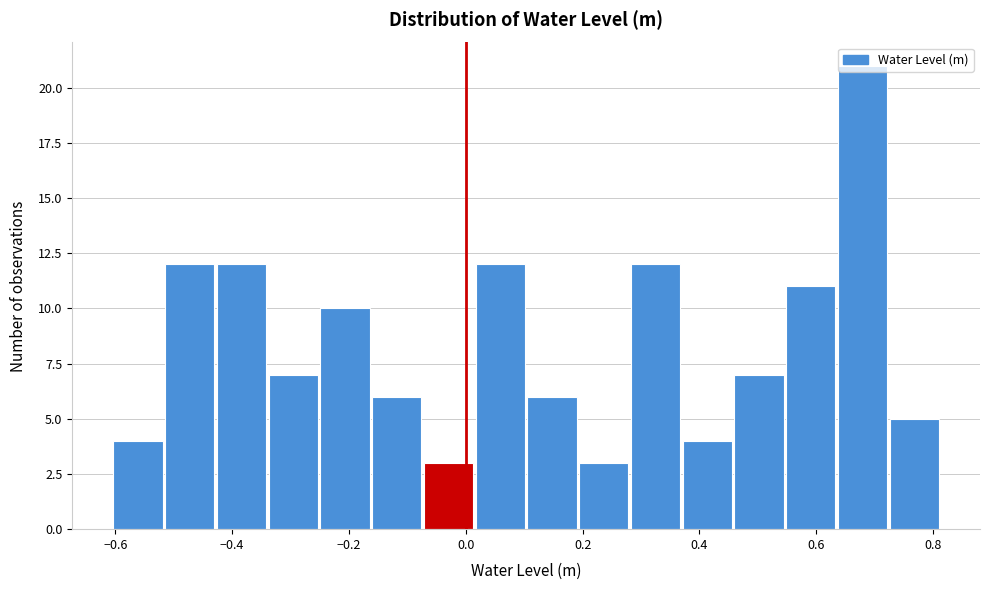

What is the height of the bar covering -0.34 to -0.24 on the x-axis? Neither the bar edges nor the heights are printed on the chart, so give them approximately, as read against the axes.

7